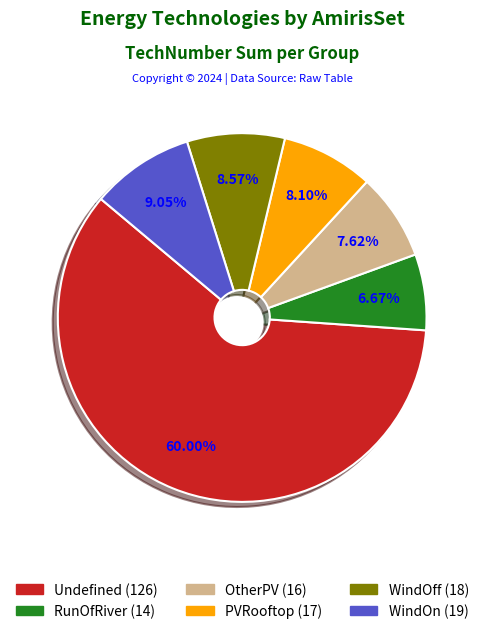

Is there a majority slice in this chart?

Yes